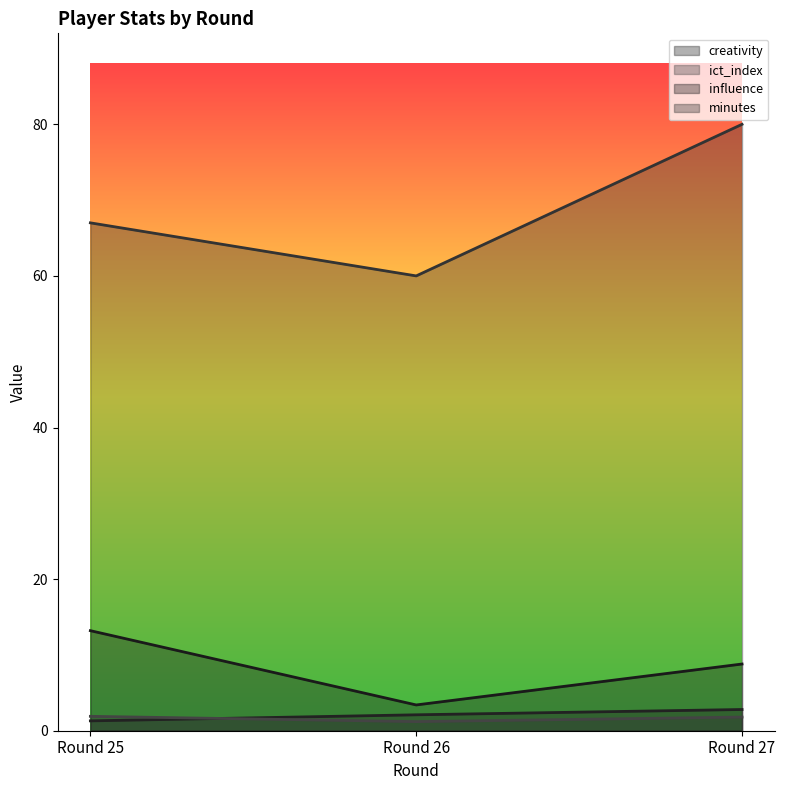

How many lines are shown in the chart?

4